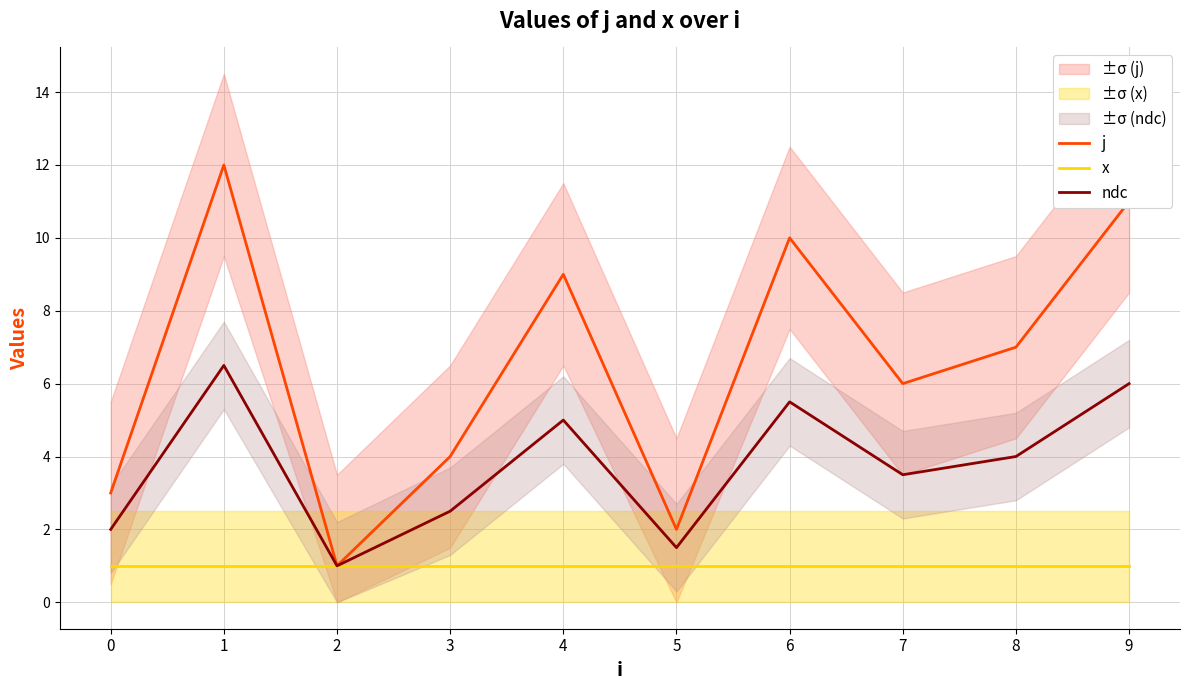

True or false: ndc and j cross at least once.

False